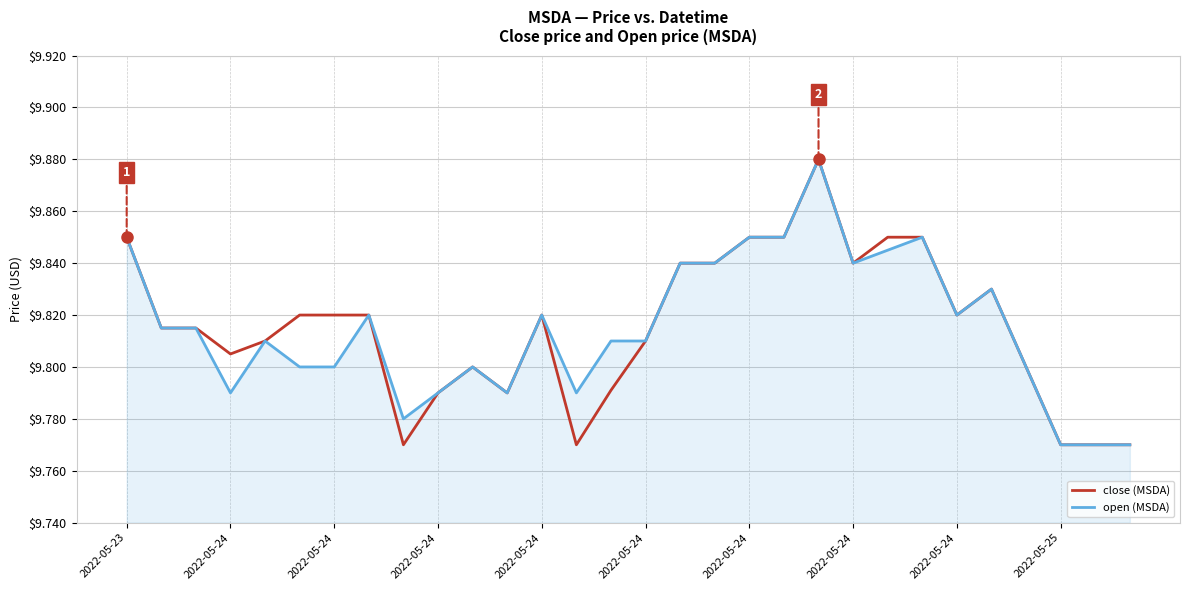

What are all the series names shown in the legend?

close (MSDA), open (MSDA)